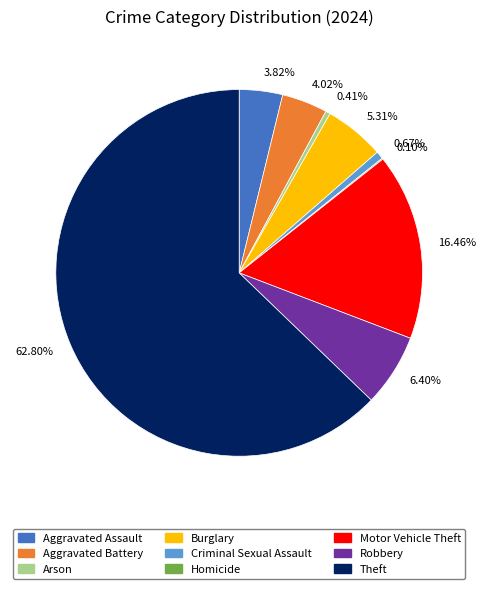

Does any single category account for the majority?

Yes